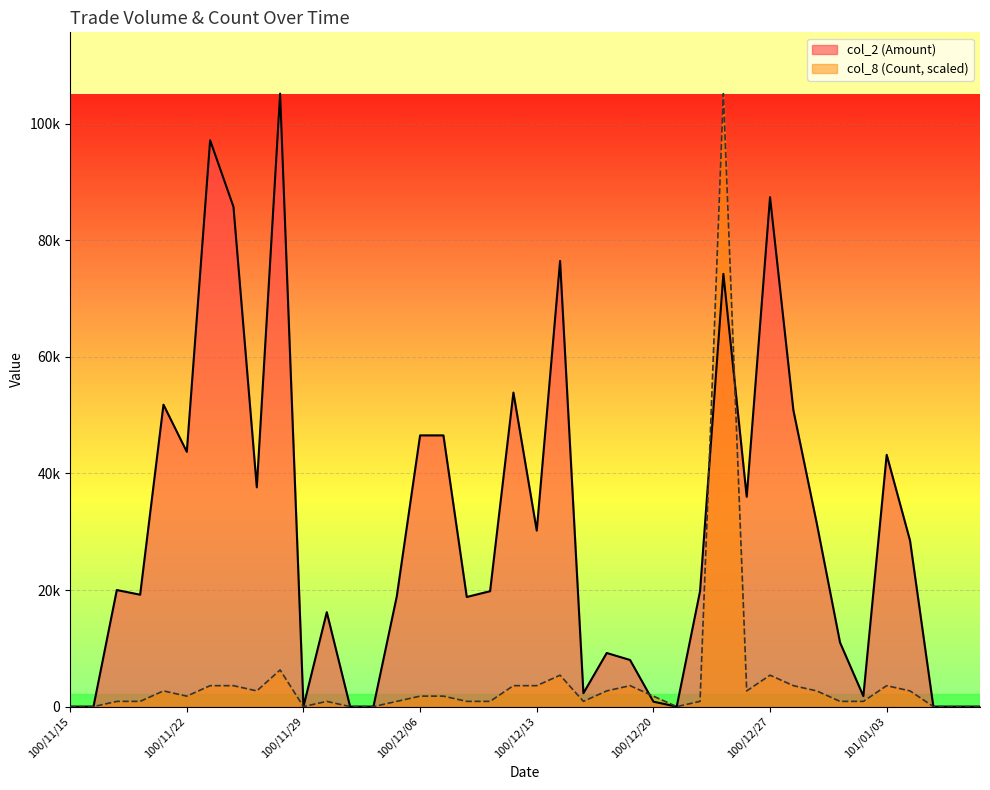

How many intersections are there between col_2 (Amount) and col_8 (Count)?

3